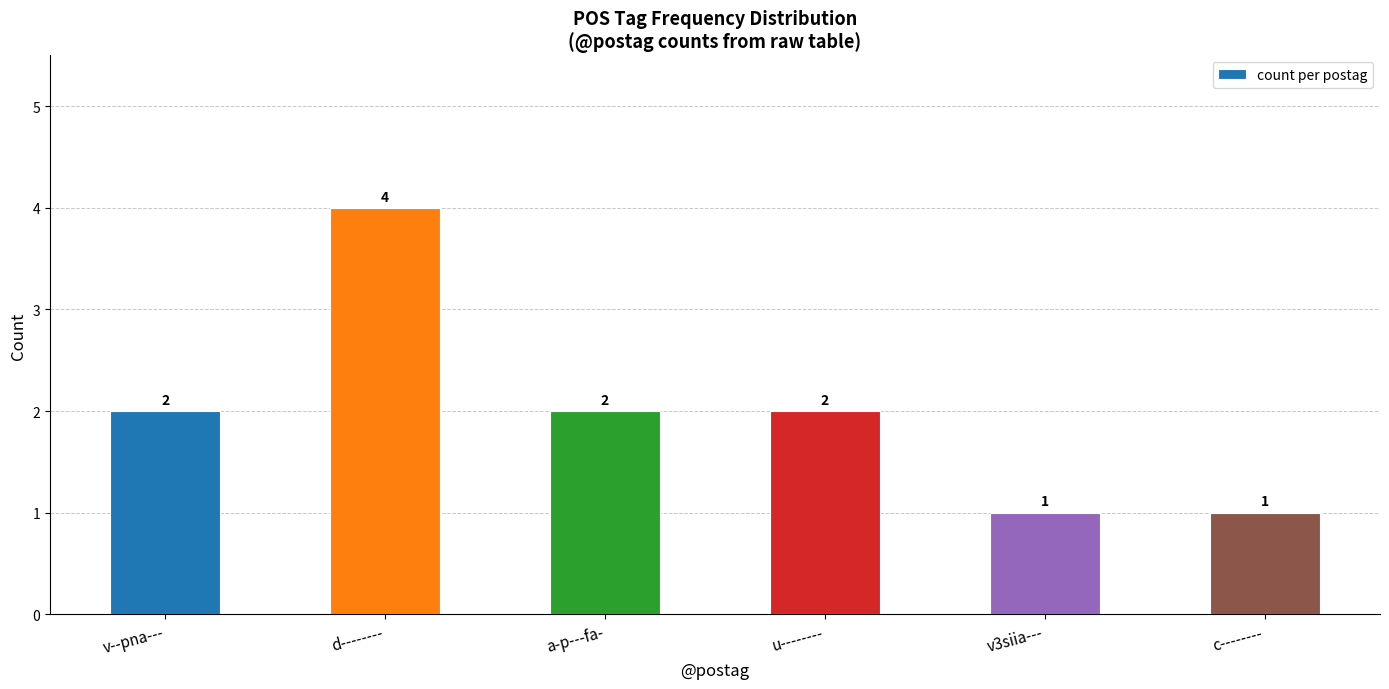

Approximately how many times larger is the value at u-------- compared to c--------?

2.0